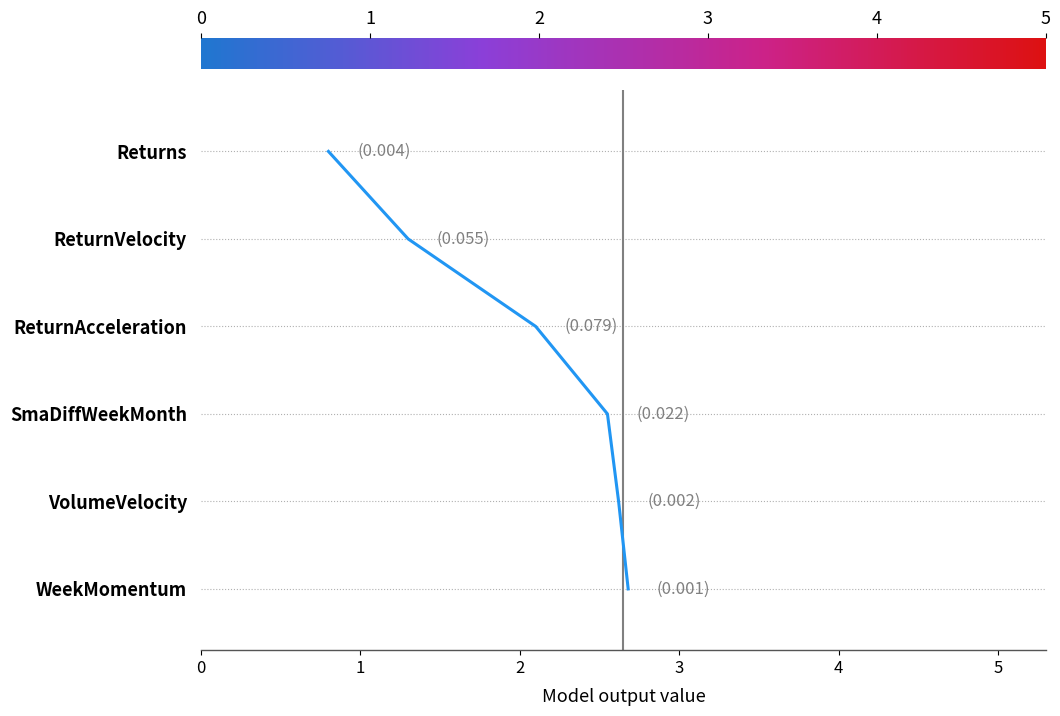

Does the chart have visible grid lines?

No